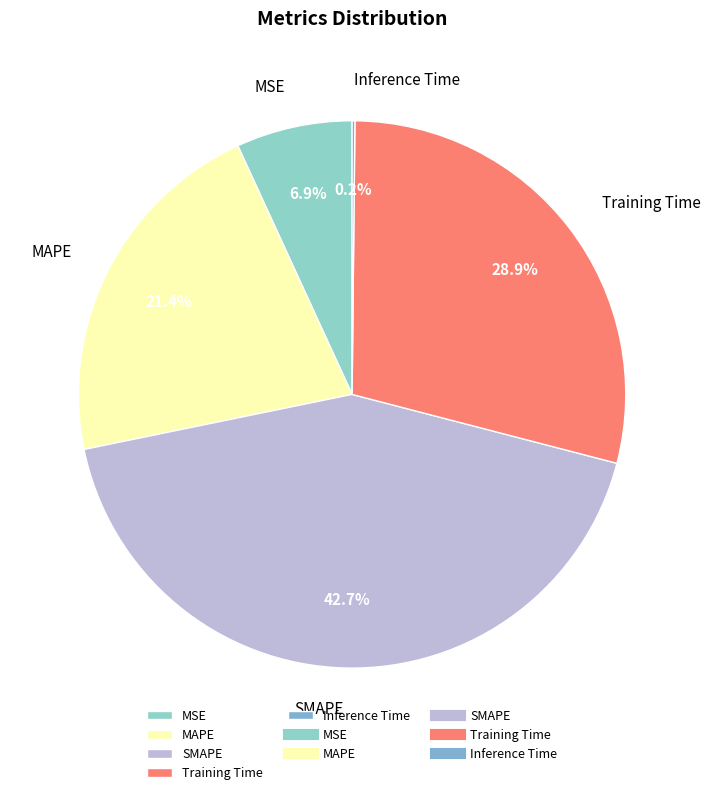

Does MAPE represent more than half of the total?

No